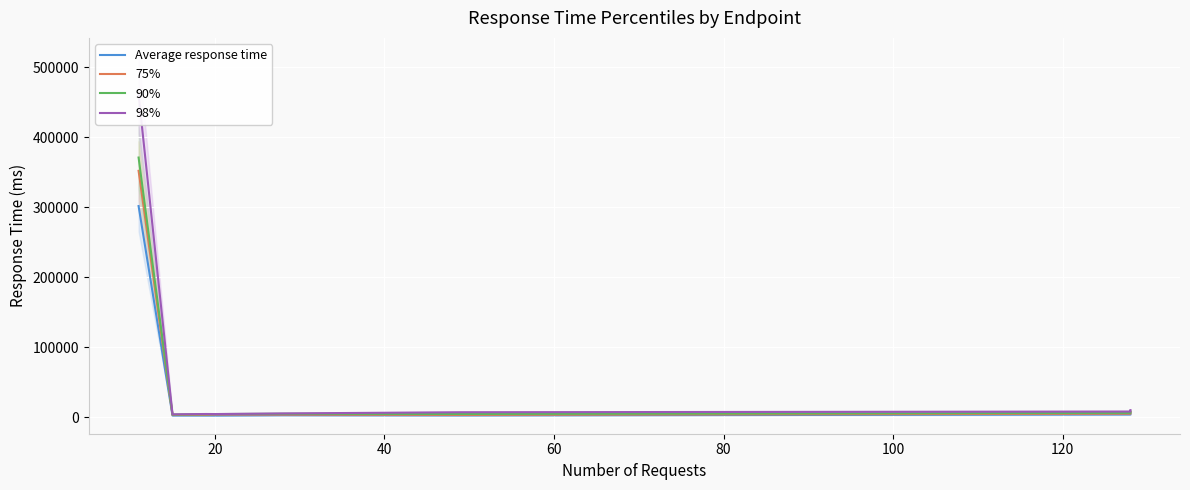

True or false: 75% and 90% cross at least once.

False